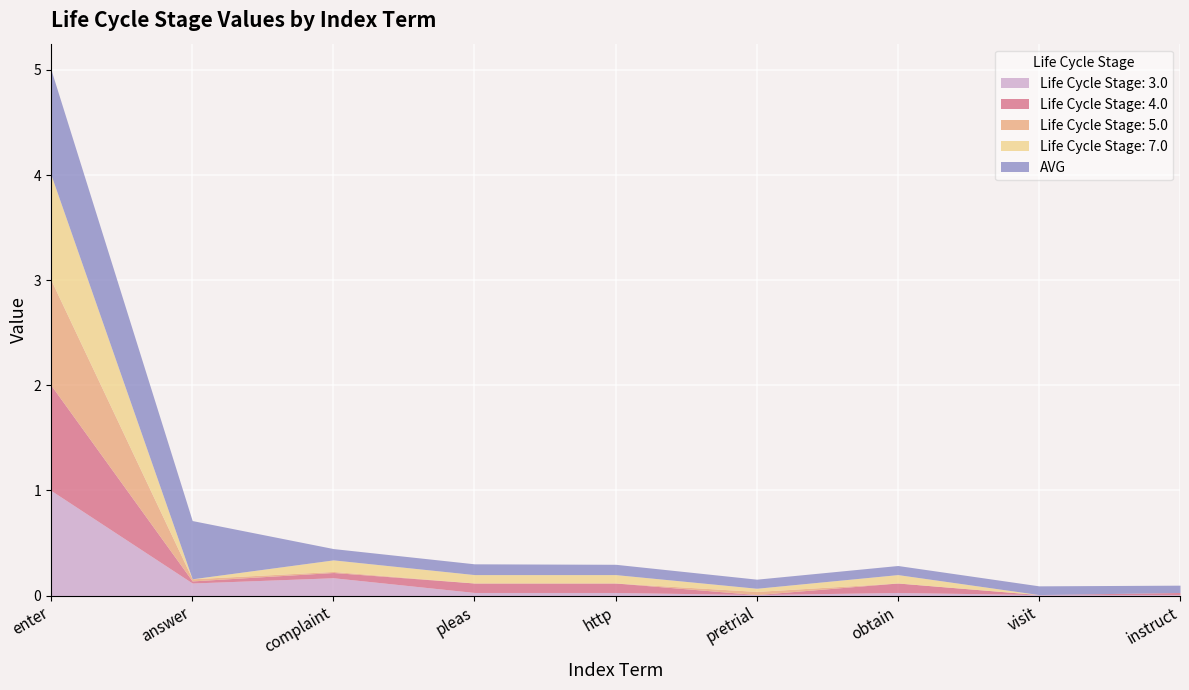

True or false: Life Cycle Stage: 7.0 and Life Cycle Stage: 3.0 intersect in this chart.

True